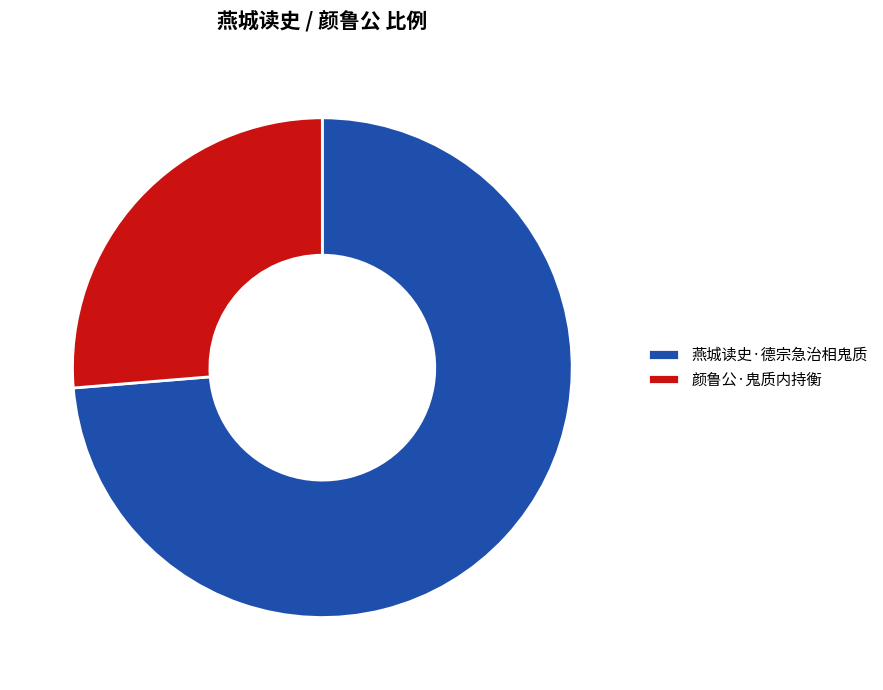

True or false: 燕城读史·德宗急治相鬼质 accounts for 74% of the total.

True